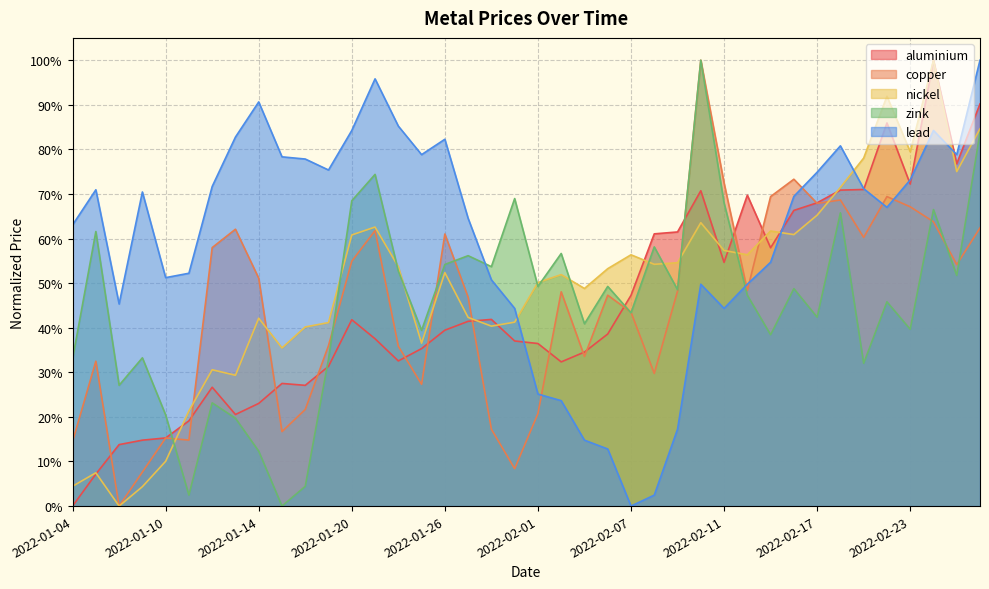

What is the label of the 18th point from the left?

2022-01-27